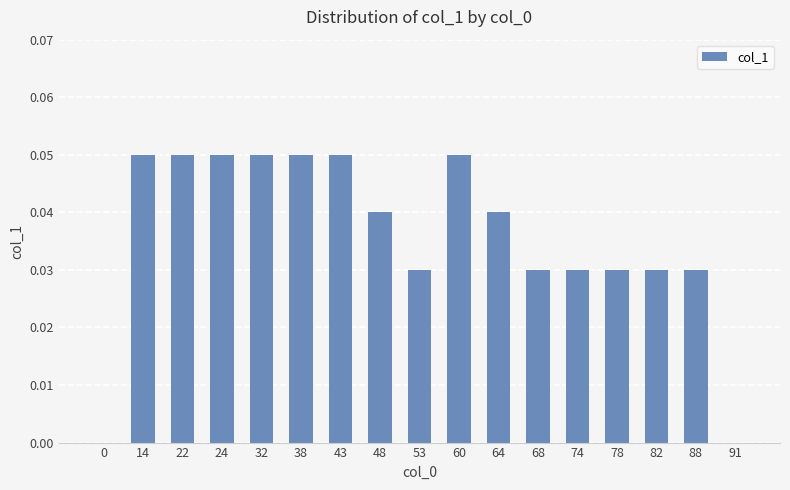

What is the sum of all values?

0.6